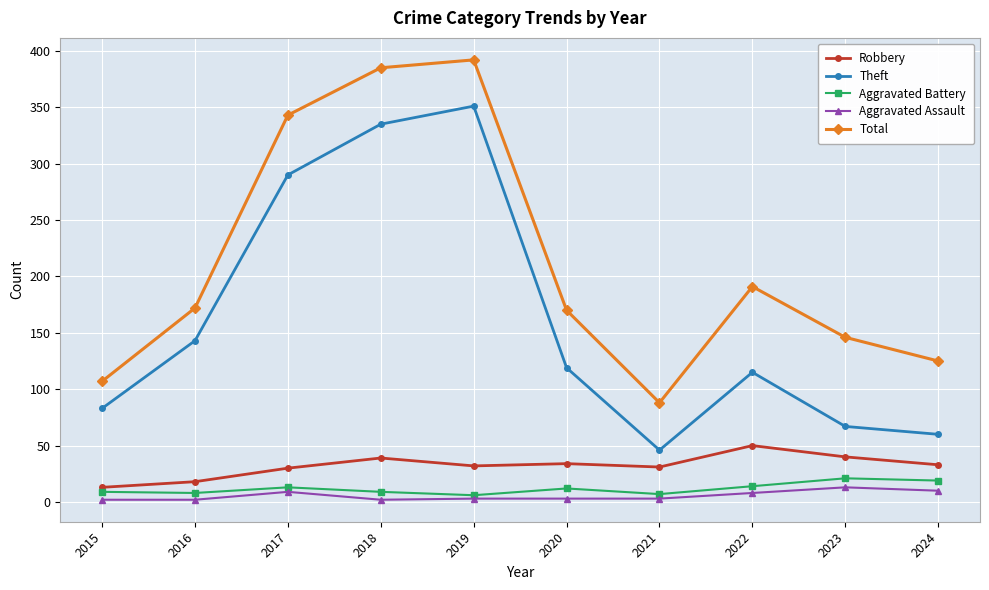

Which series has the largest total across all categories?

Total